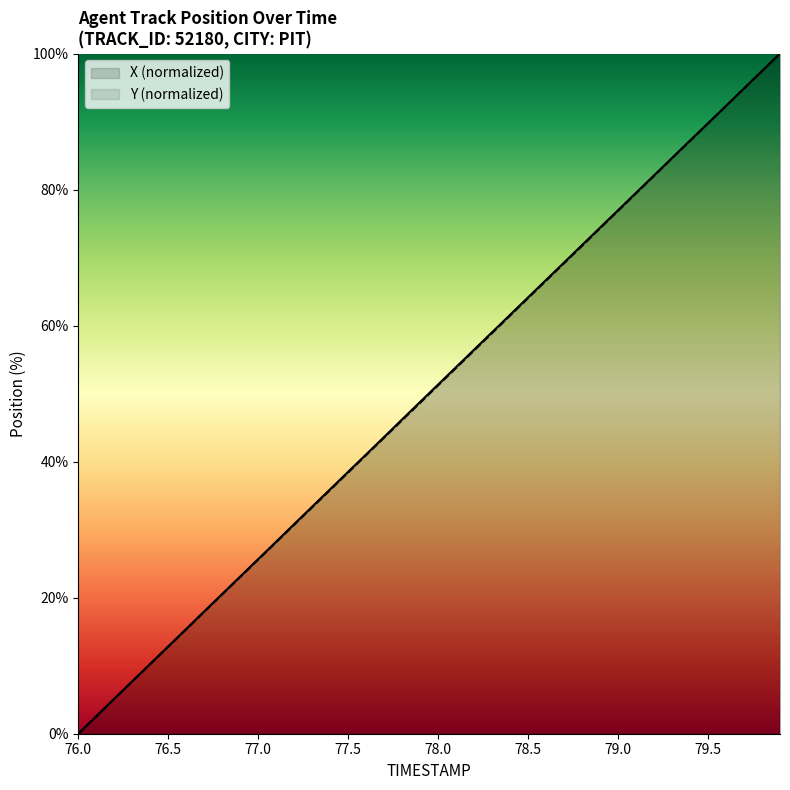

True or false: X and Y cross at least once.

False